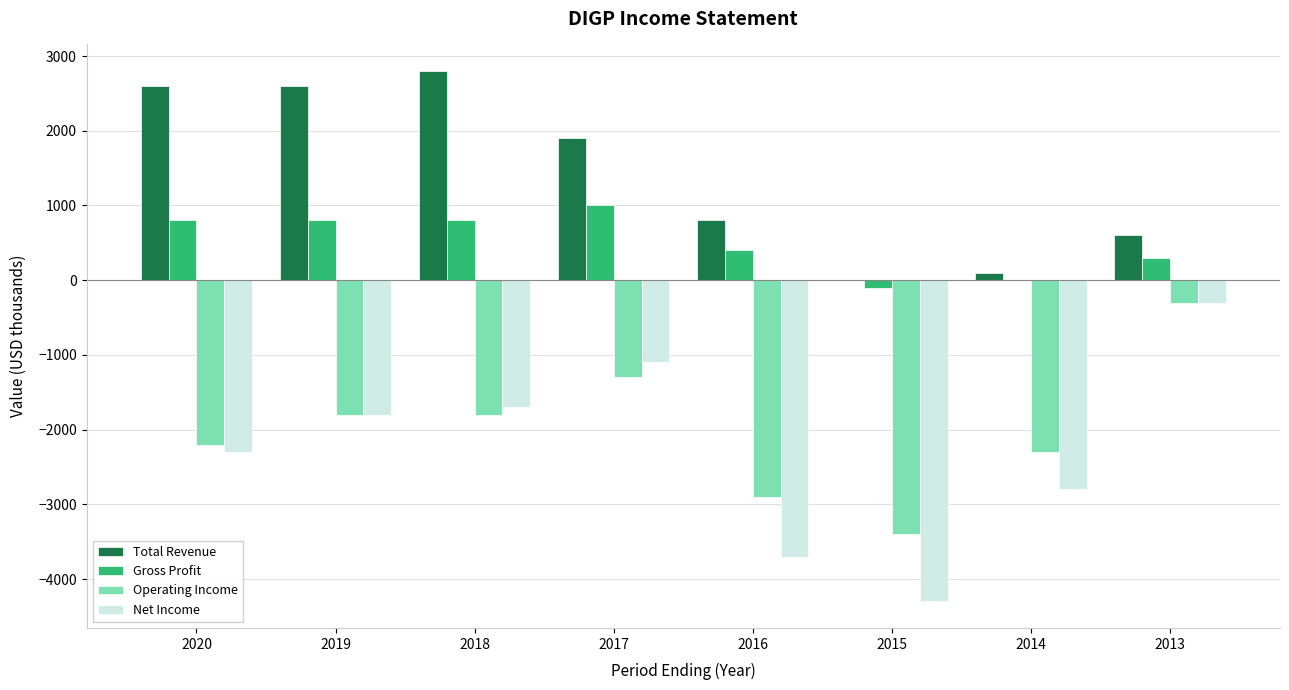

What value does the Total Revenue series have at 2018?

2800